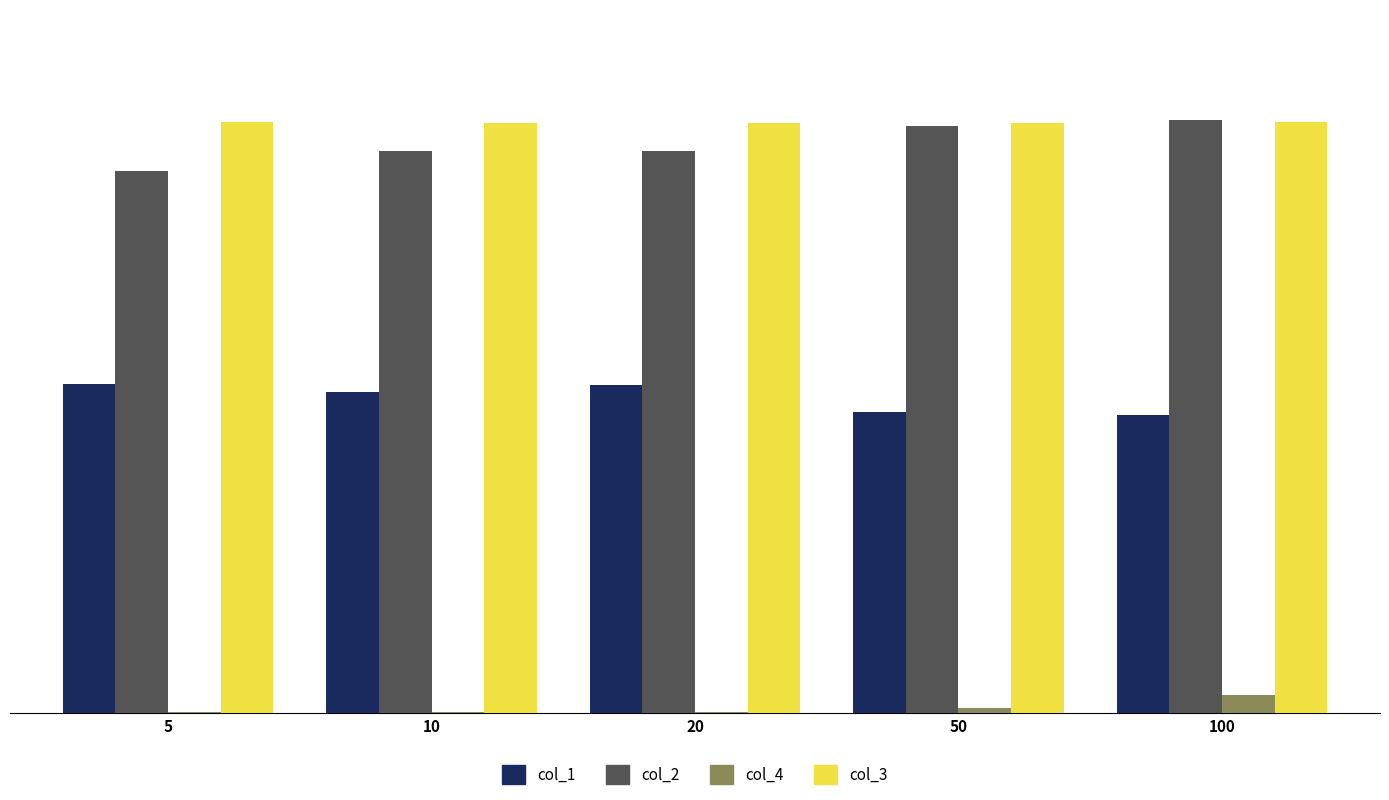

What is the difference between the col_1 values at 5 and 100?

0.1